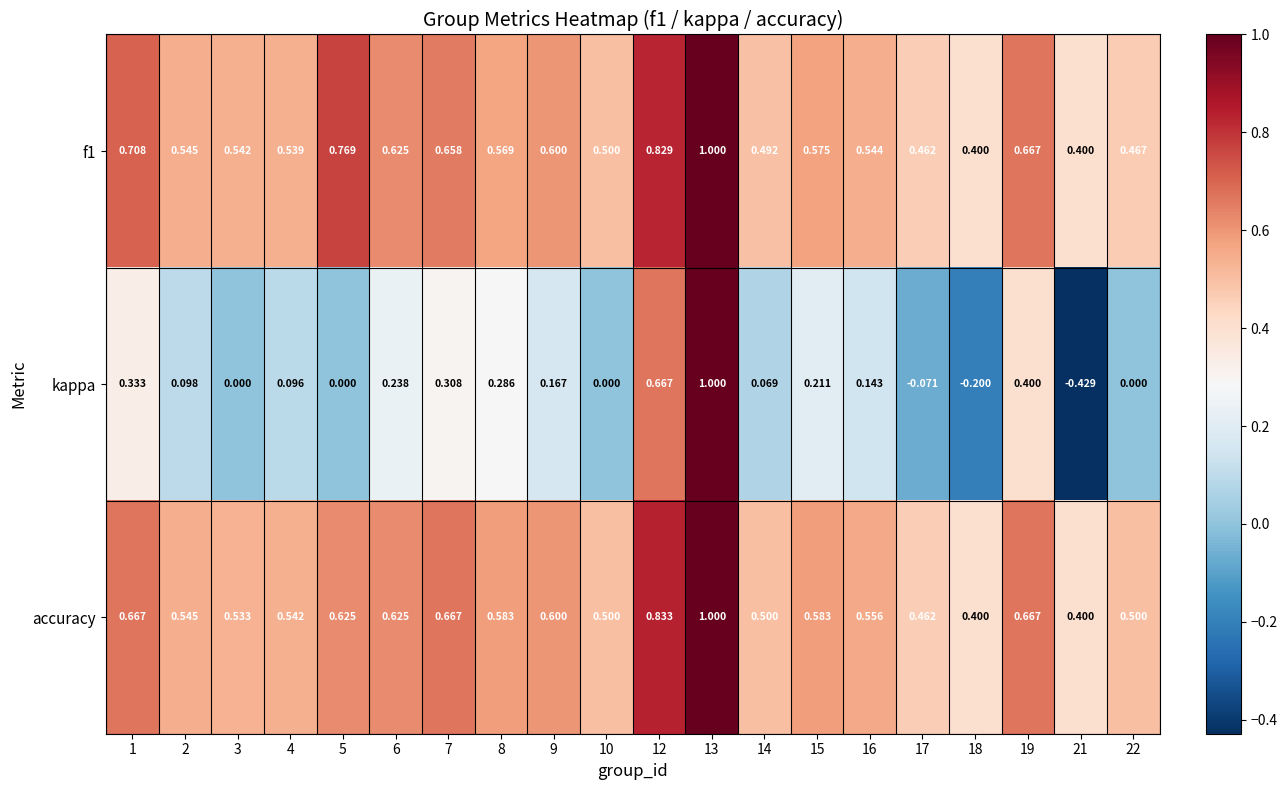

Which series has the widest spread of values?

kappa